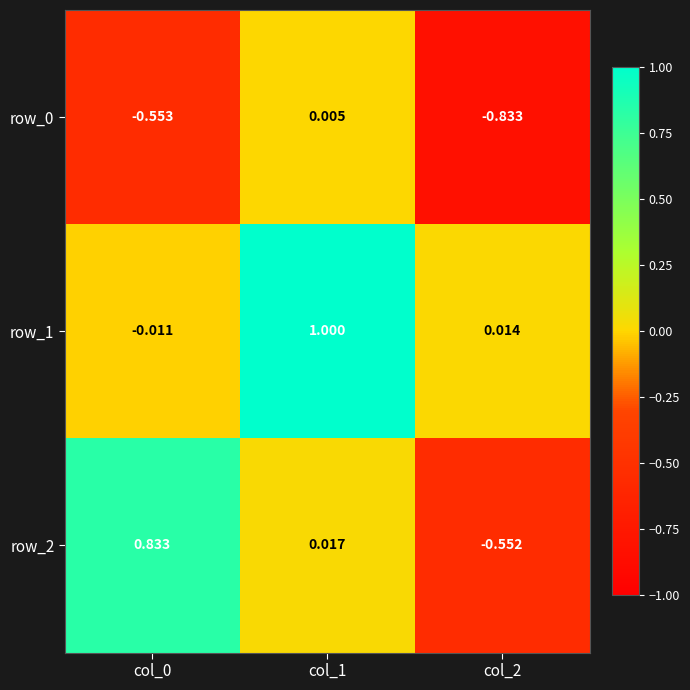

Is the value of row_0 at col_2 greater than the value of row_1 at col_1?

No